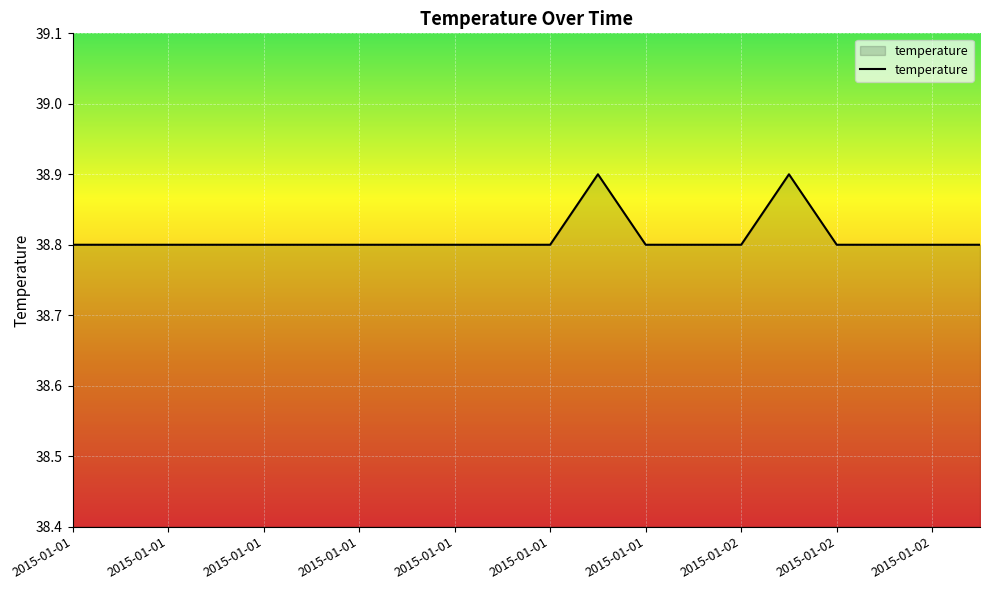

Count the number of data series in this chart.

1